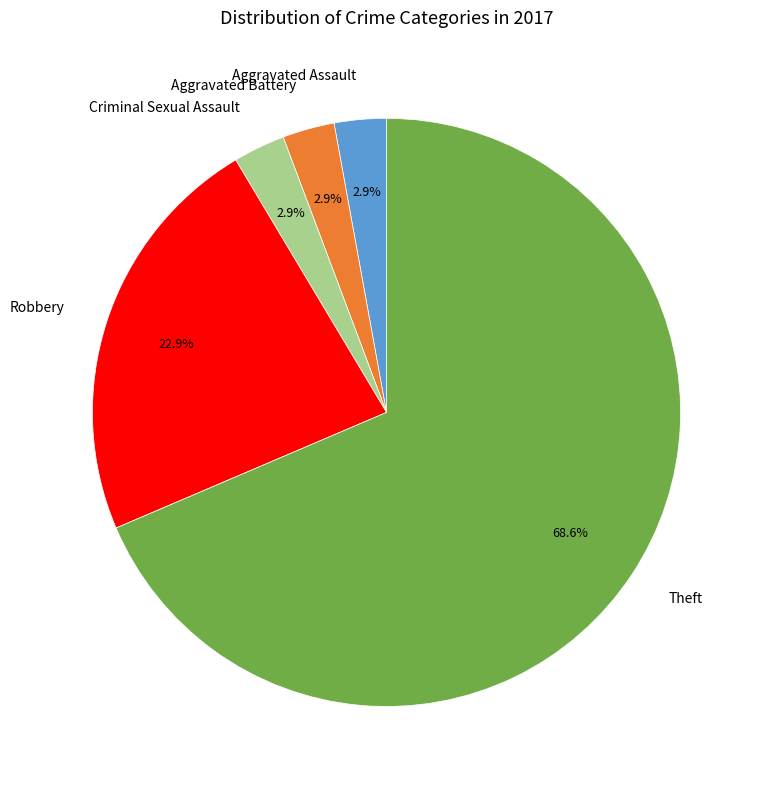

Is the sum of Aggravated Assault and Criminal Sexual Assault greater than half?

No